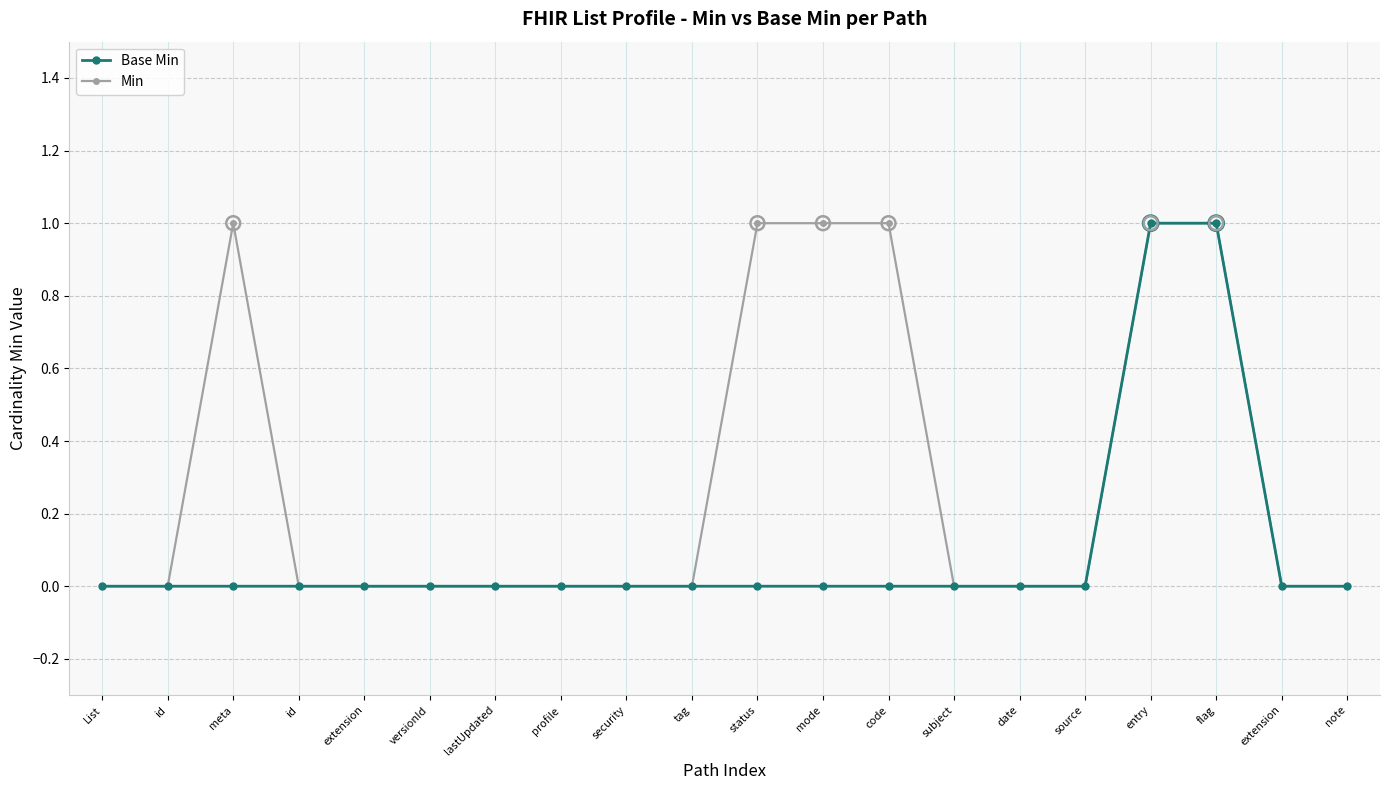

Count the number of categories in the chart.

20